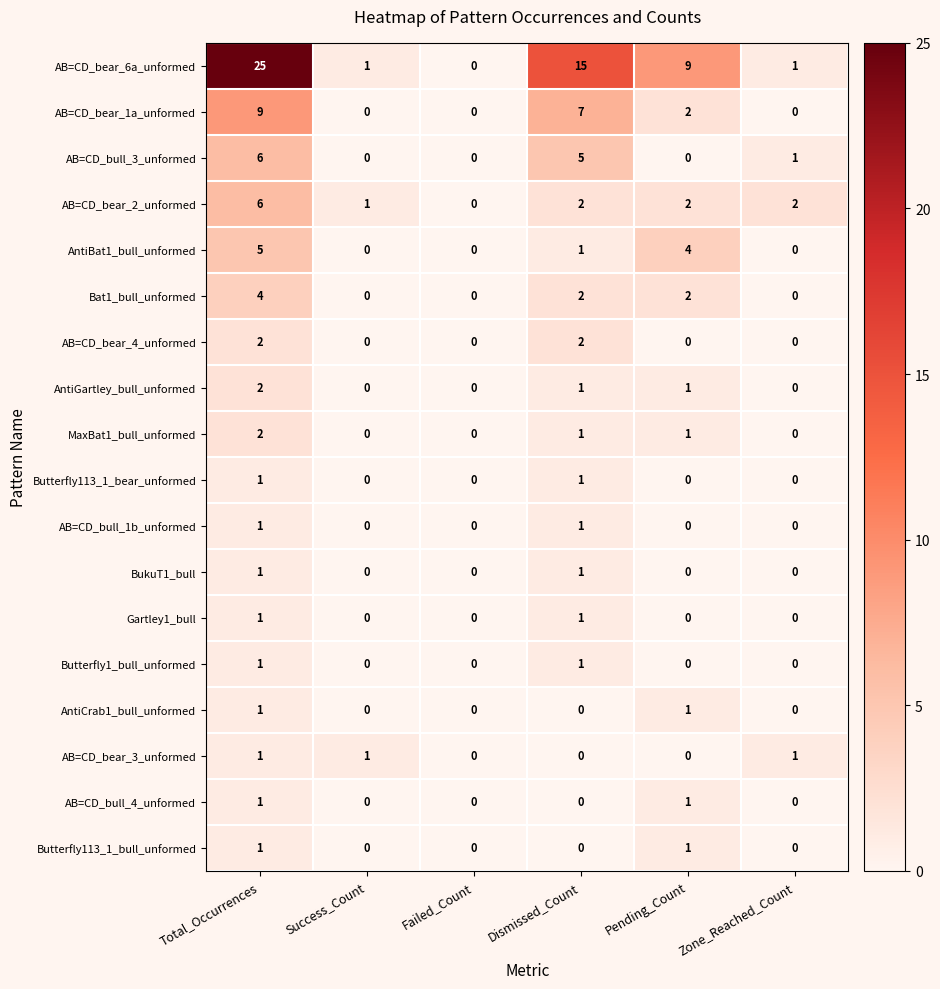

Which series has the largest total across all categories?

AB=CD_bear_6a_unformed